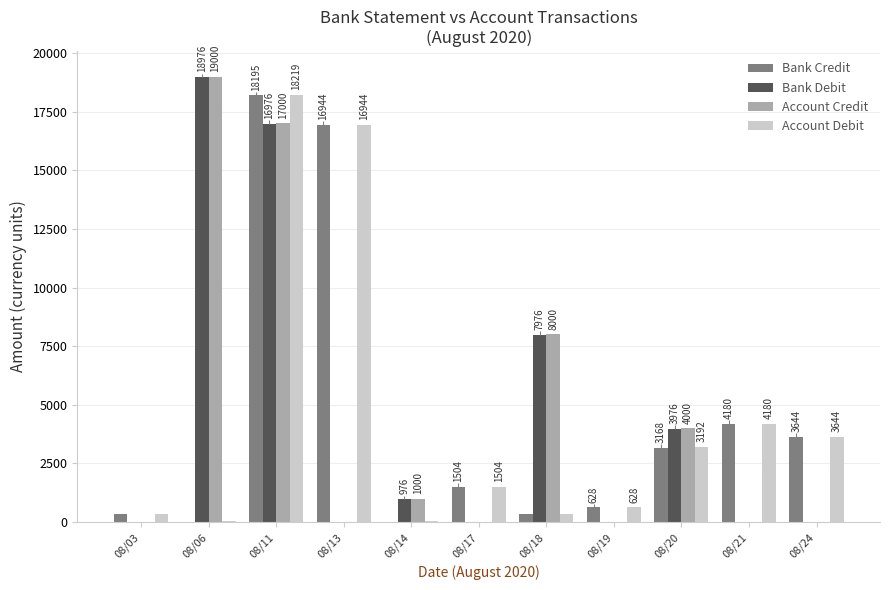

What is the maximum value for Bank Credit?

18195.5